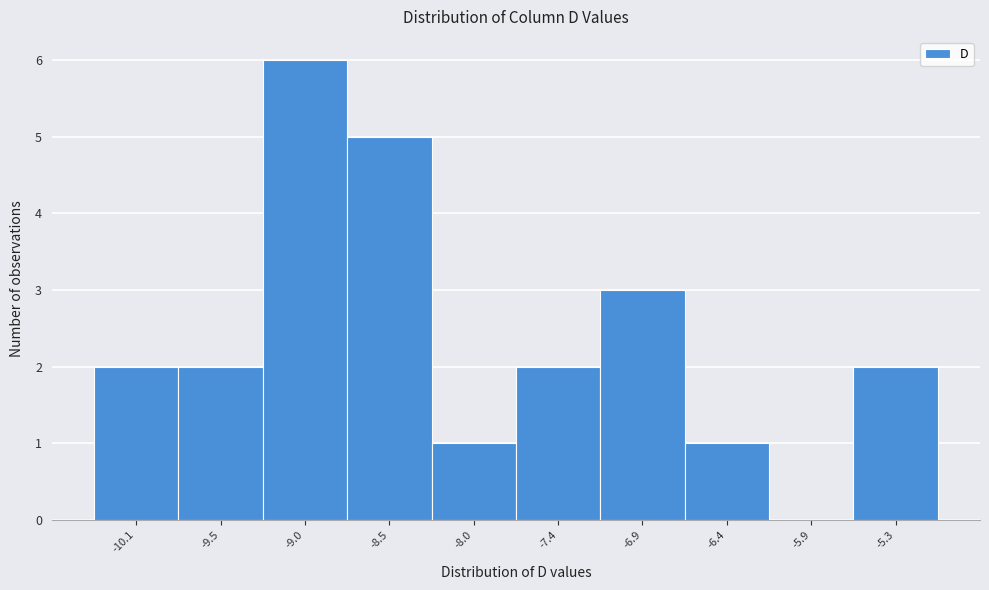

Reading right to left, list all the values displayed in this chart.

-5.3=2	-5.9=0	-6.4=1	-6.9=3	-7.4=2	-8.0=1	-8.5=5	-9.0=6	-9.5=2	-10.1=2